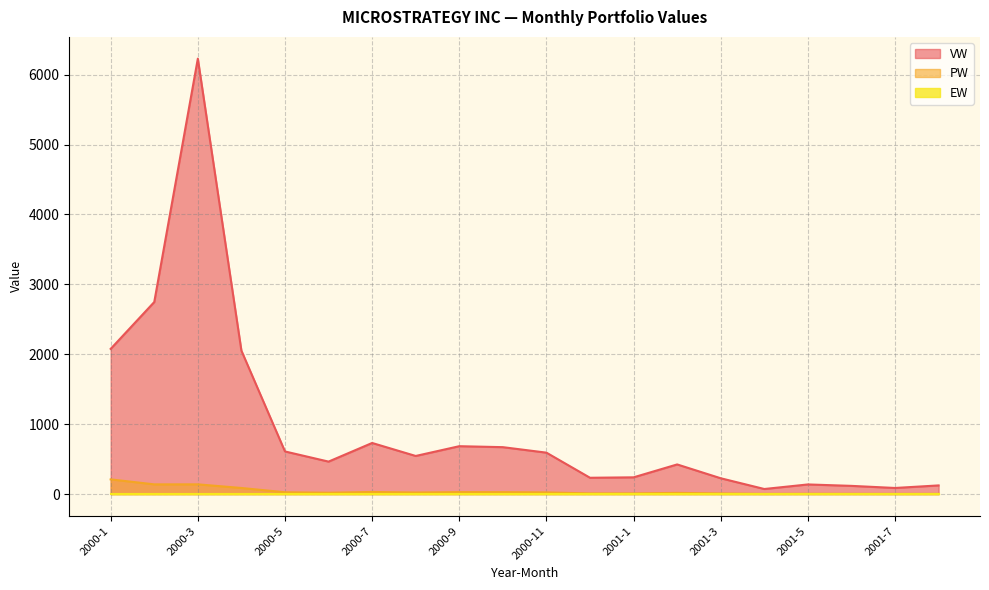

In PW, how many points are higher than both neighbors (excluding endpoints)?

5